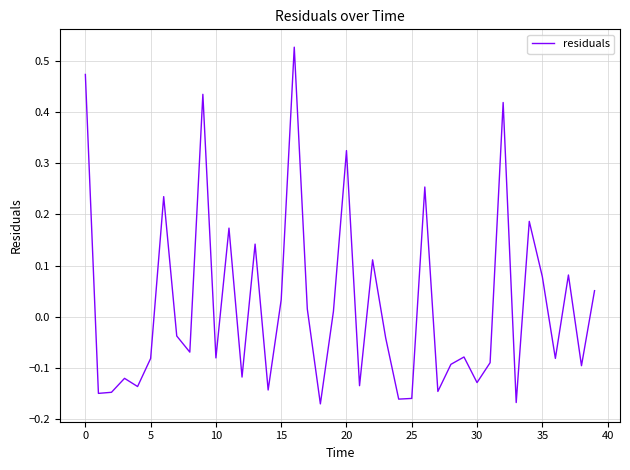

How many lines are shown in the chart?

1